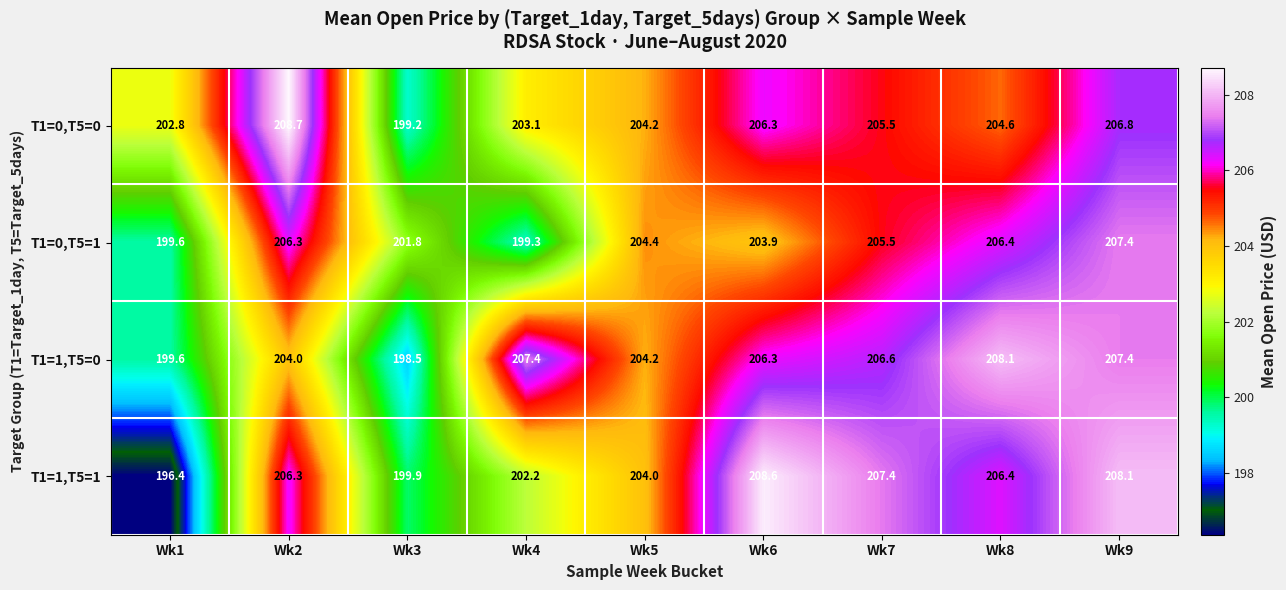

What is the lowest value of the T1=0,T5=0 series?

199.2